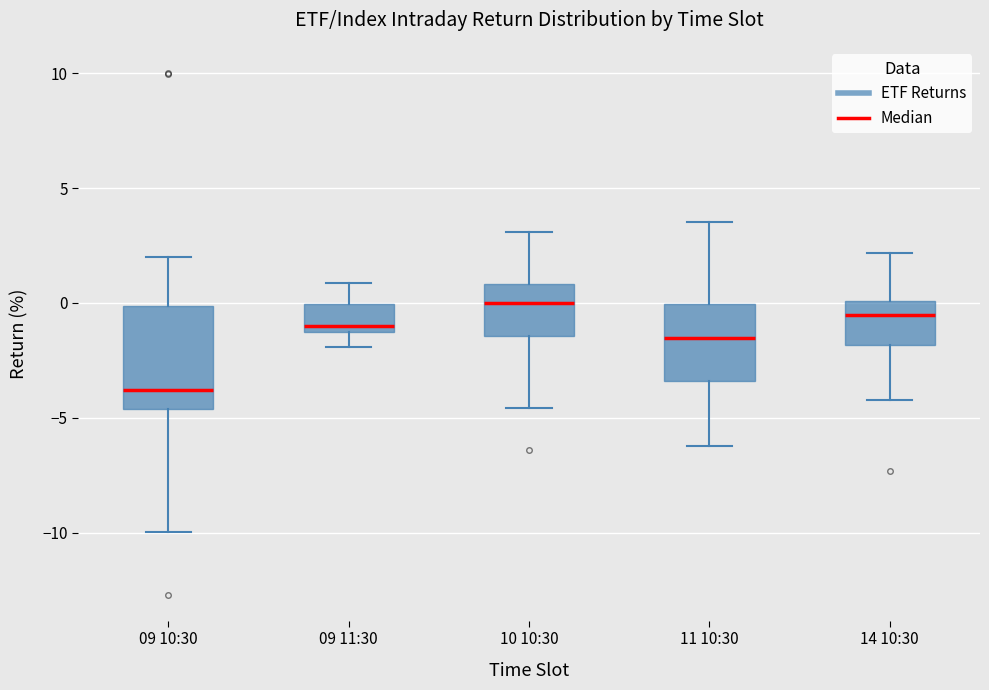

Reading left to right, read every box against the y-axis: the position of its median line, the range the box covers, and the ends of its whiskers. The values are not printed on the chart, so give them approximately, as read against the axis.

09 10:30: median -4.0, box -4.5 to 0.0, whiskers -10.0 to 2.0
09 11:30: median -1.0, box -1.5 to 0.0, whiskers -2.0 to 1.0
10 10:30: median 0.0, box -1.5 to 1.0, whiskers -4.5 to 3.0
11 10:30: median -1.5, box -3.5 to 0.0, whiskers -6.0 to 3.5
14 10:30: median -0.5, box -2.0 to 0.0, whiskers -4.0 to 2.0